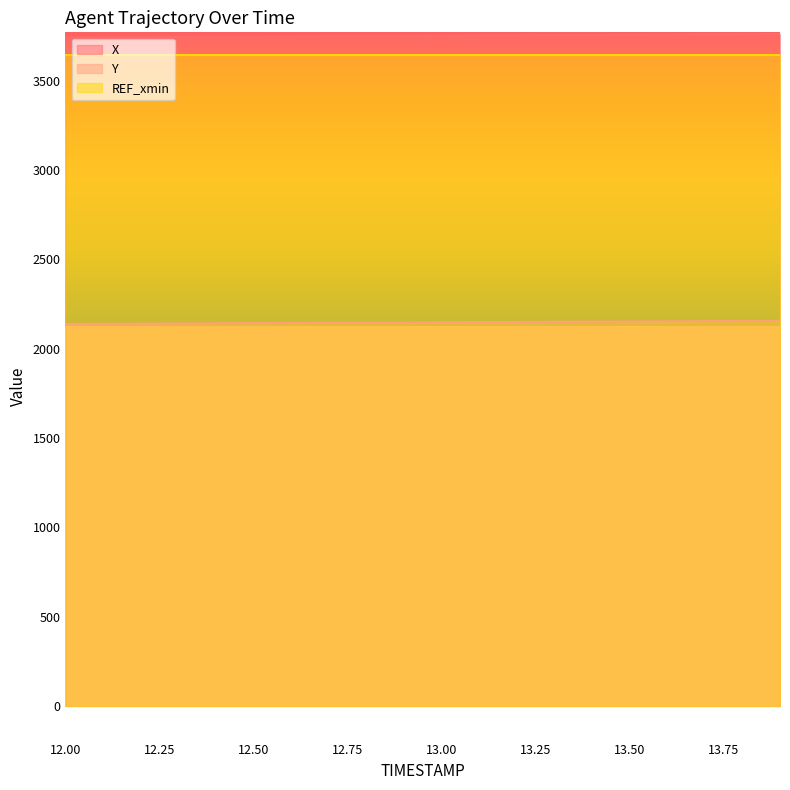

What is the average value of the X series?

3750.9